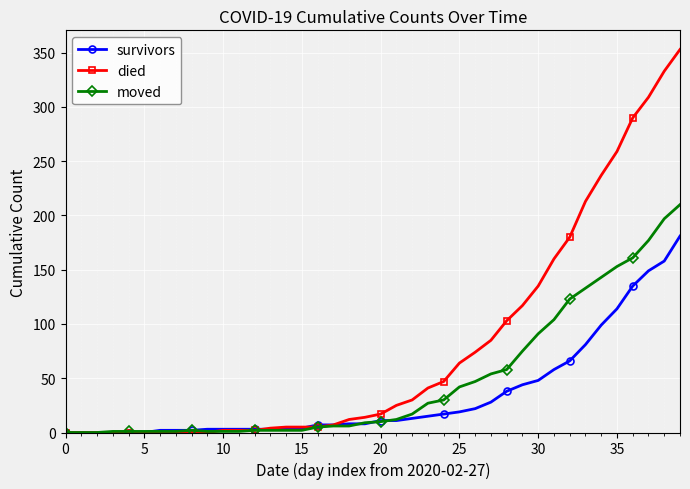

Which series has the largest total across all categories?

died